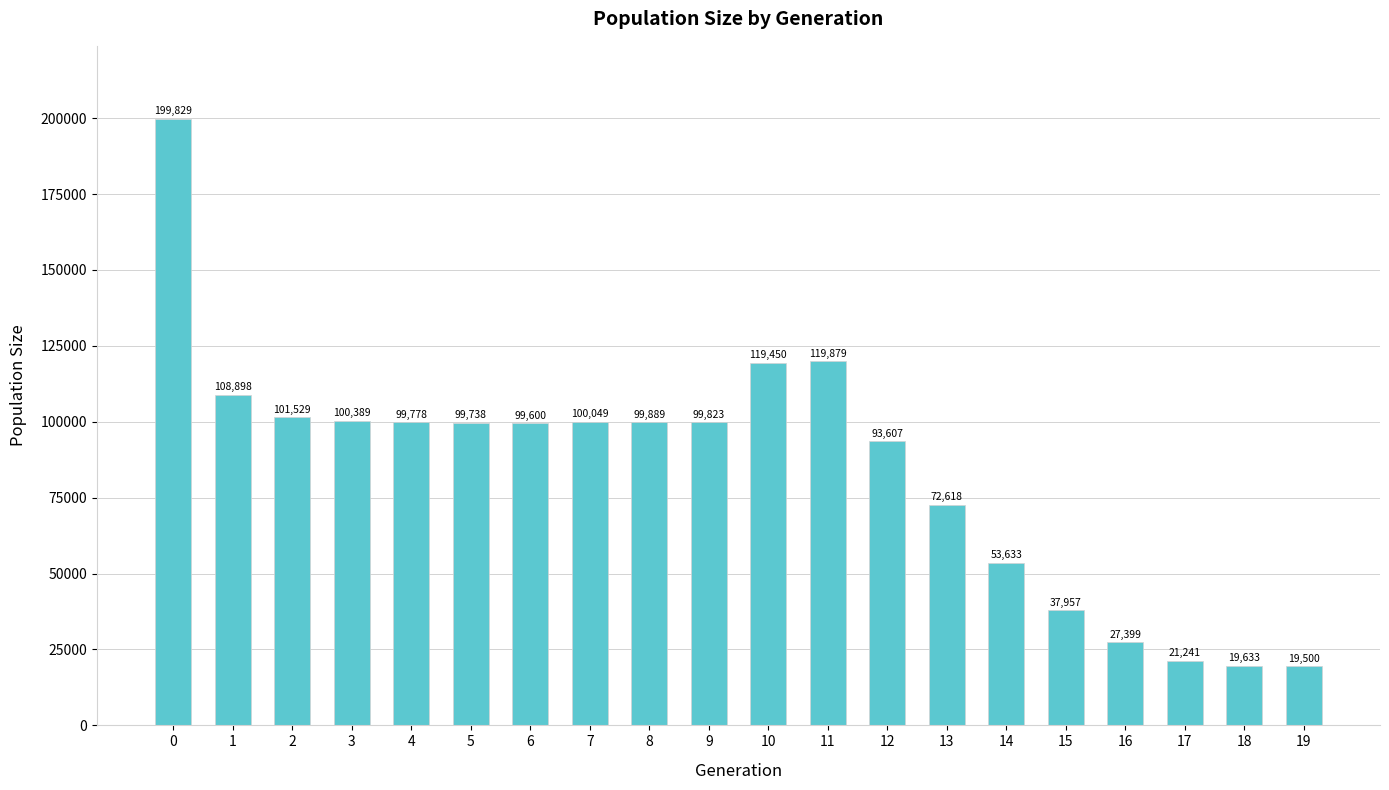

Does the chart contain any negative values?

No